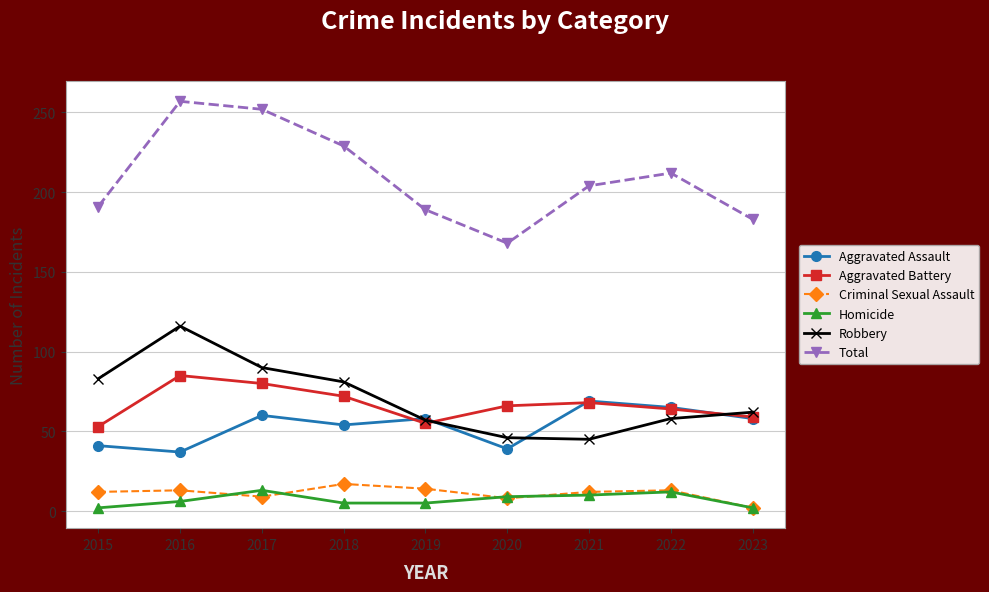

Which series has the largest range (max minus min)?

Total